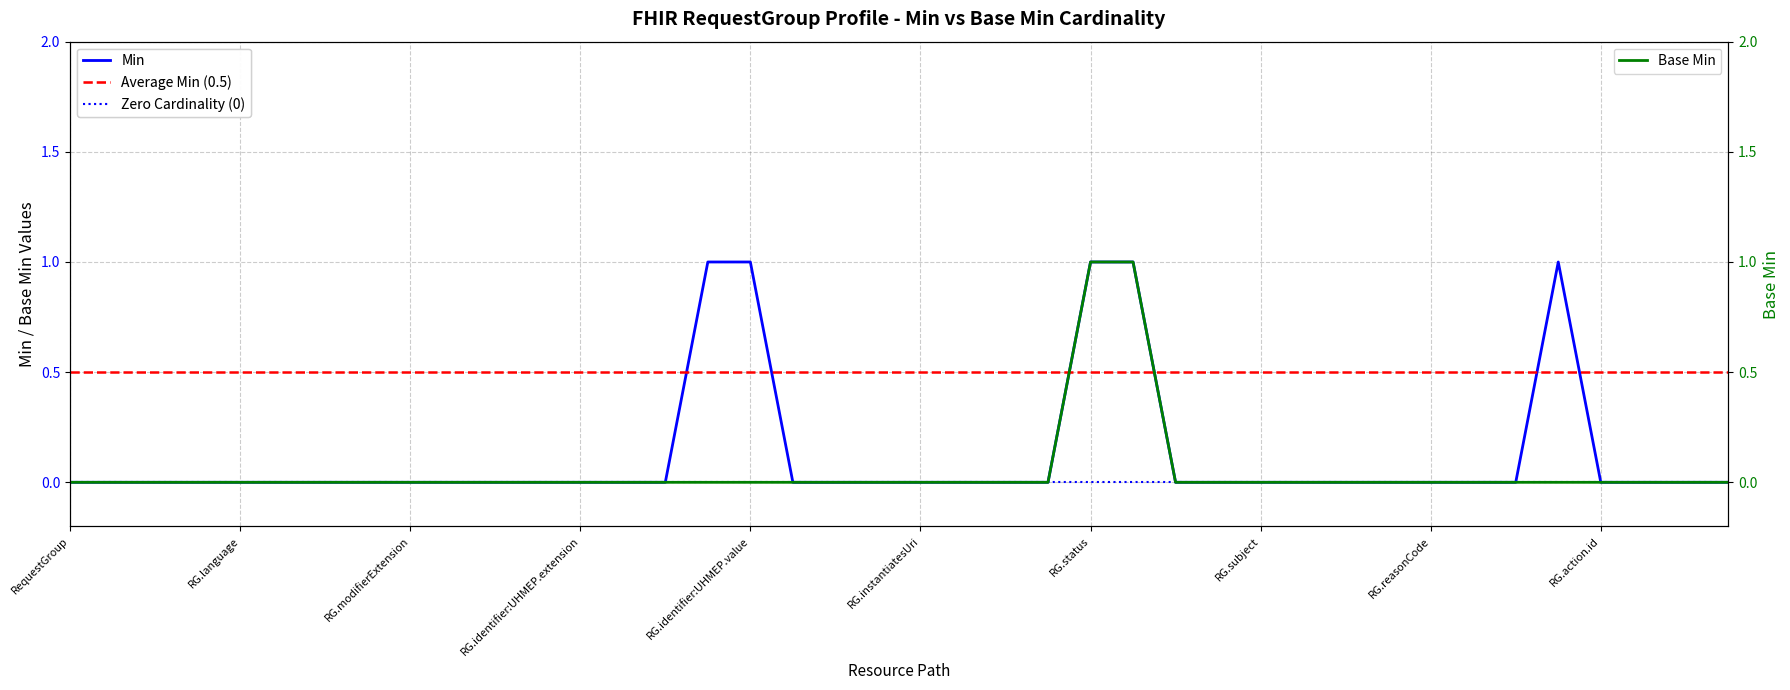

Is the value of Min at RequestGroup.identifier:UHMEP.assigner greater than the value of Base Min at RequestGroup.note?

No